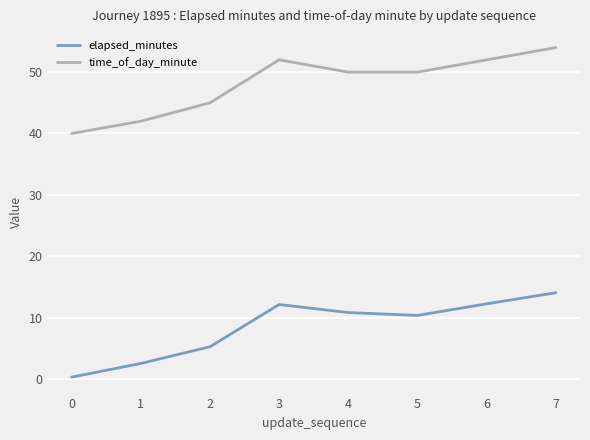

Between 0 and 4, which series saw the biggest shift?

elapsed_minutes